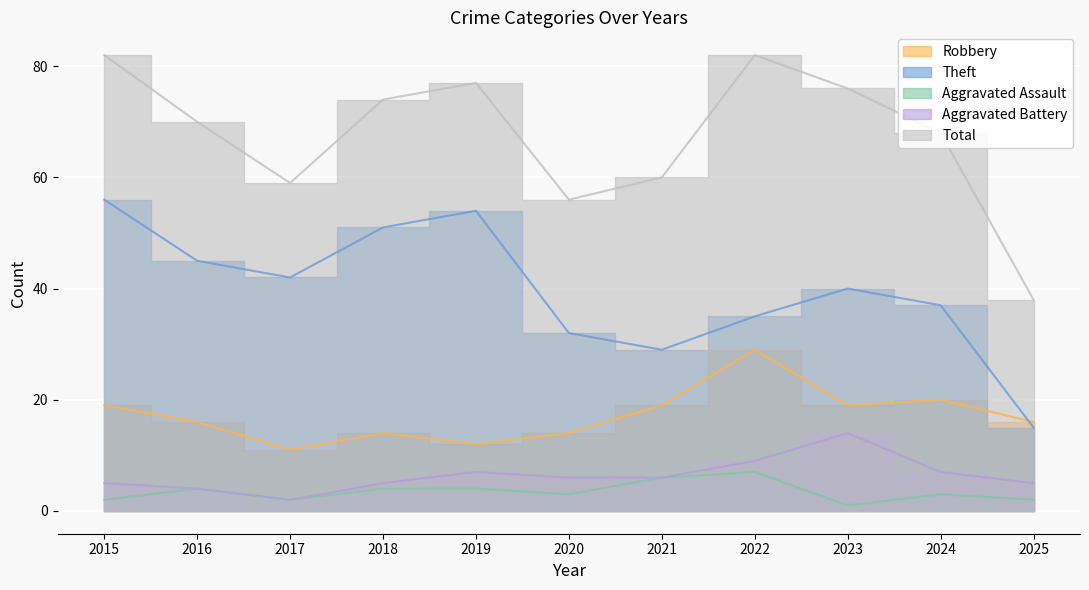

True or false: Theft has a value of 15 at 2025.

True